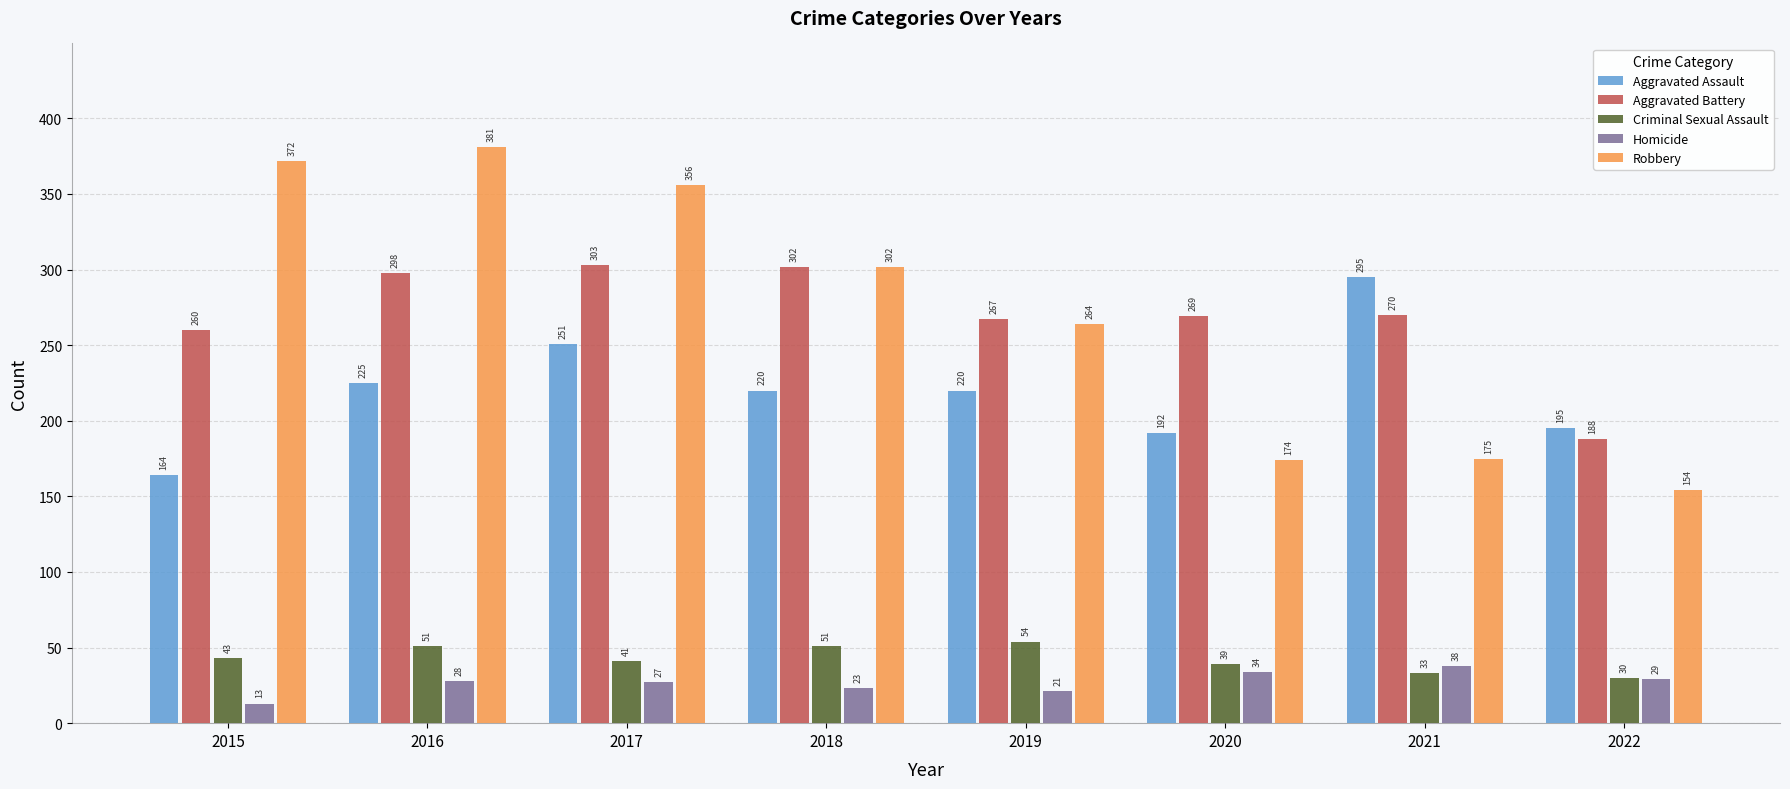

At how many categories does at least one series exceed 188?

8